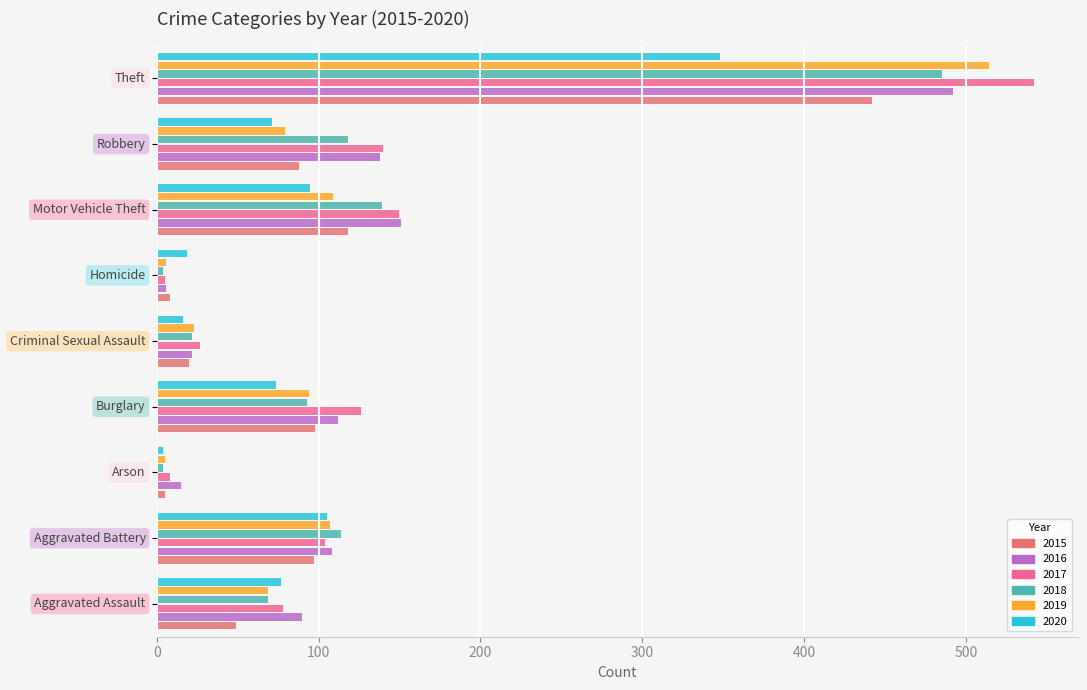

What is the average value of the 2020 series?

90